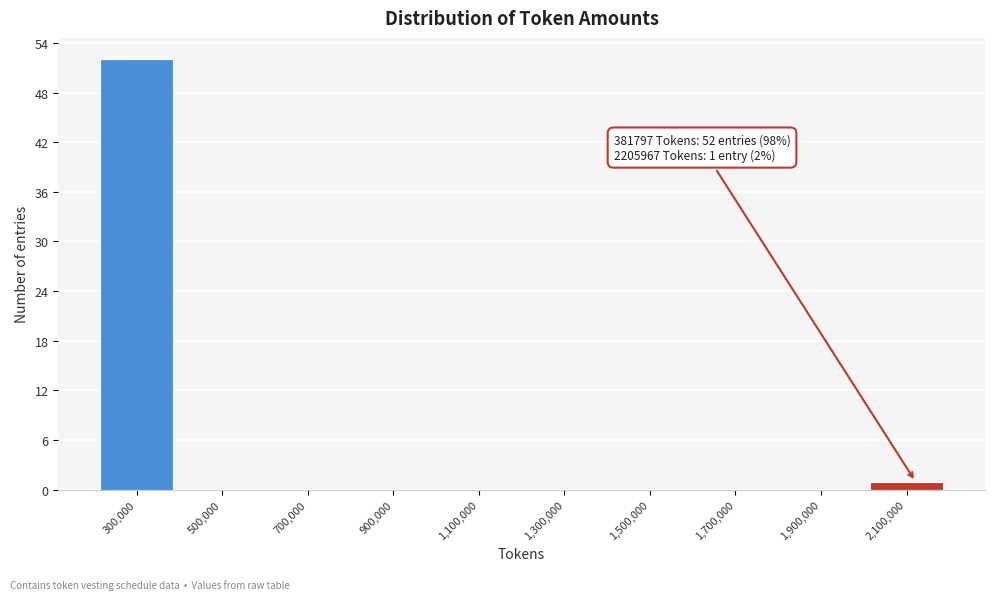

Reading left to right, extract all data points from this chart.

300,000=52	500,000=0	700,000=0	900,000=0	1,100,000=0	1,300,000=0	1,500,000=0	1,700,000=0	1,900,000=0	2,100,000=1